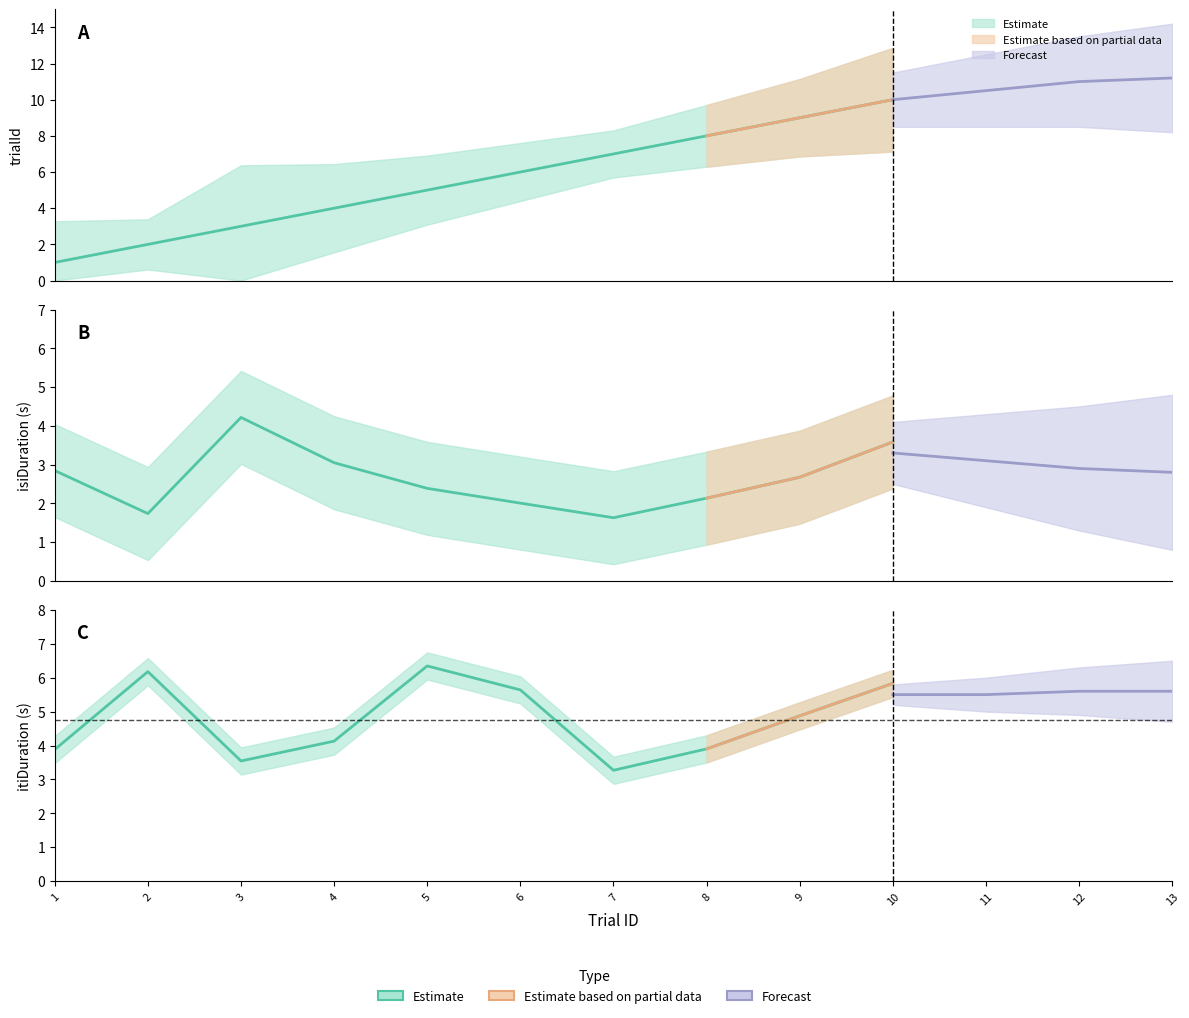

How many lines are shown in the chart?

3